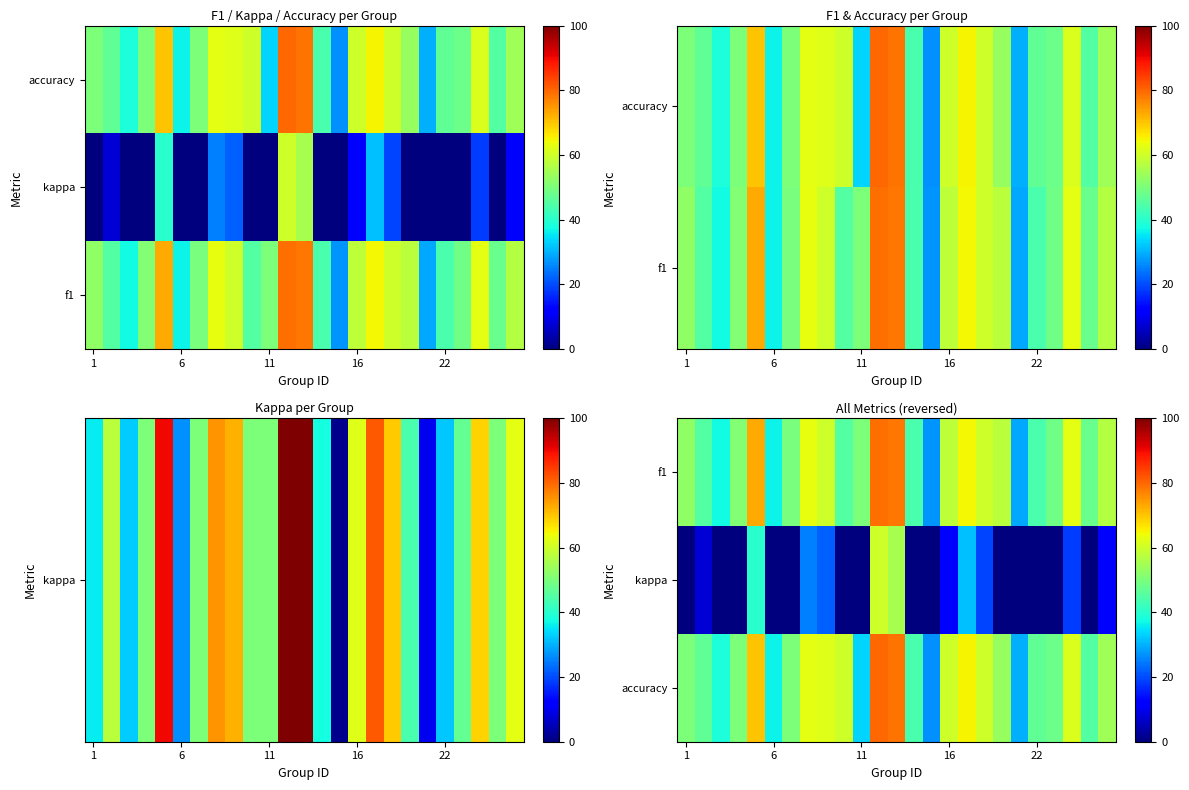

Which series has the largest range (max minus min)?

kappa